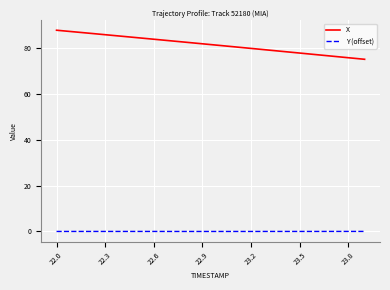

What is the difference between the maximum and minimum values in the X series?

12.7